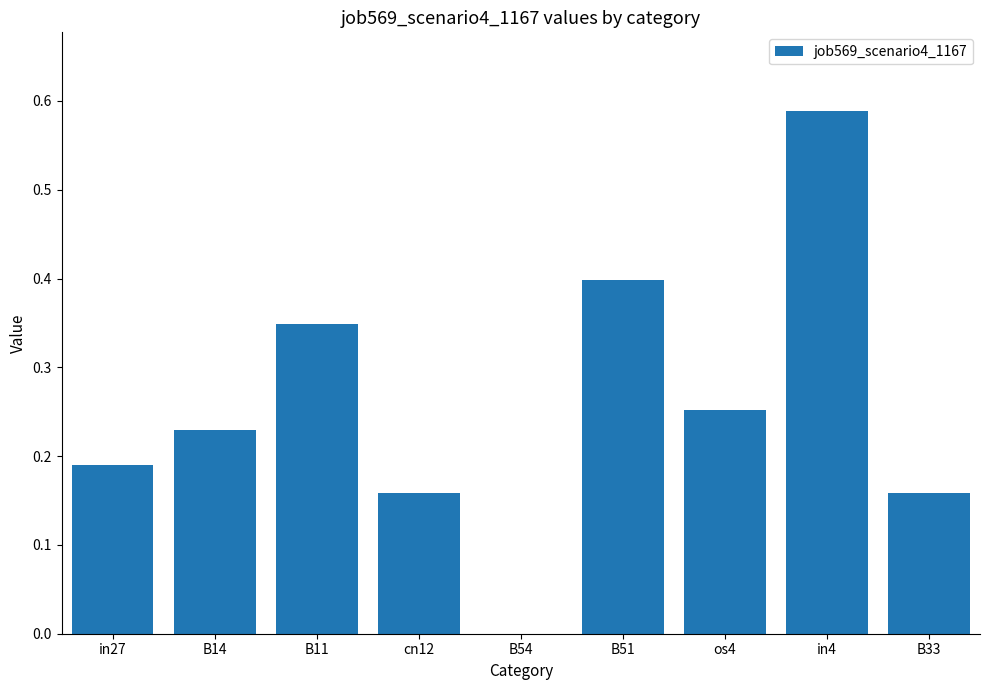

What is the sum of the values at B14 and os4?

0.5